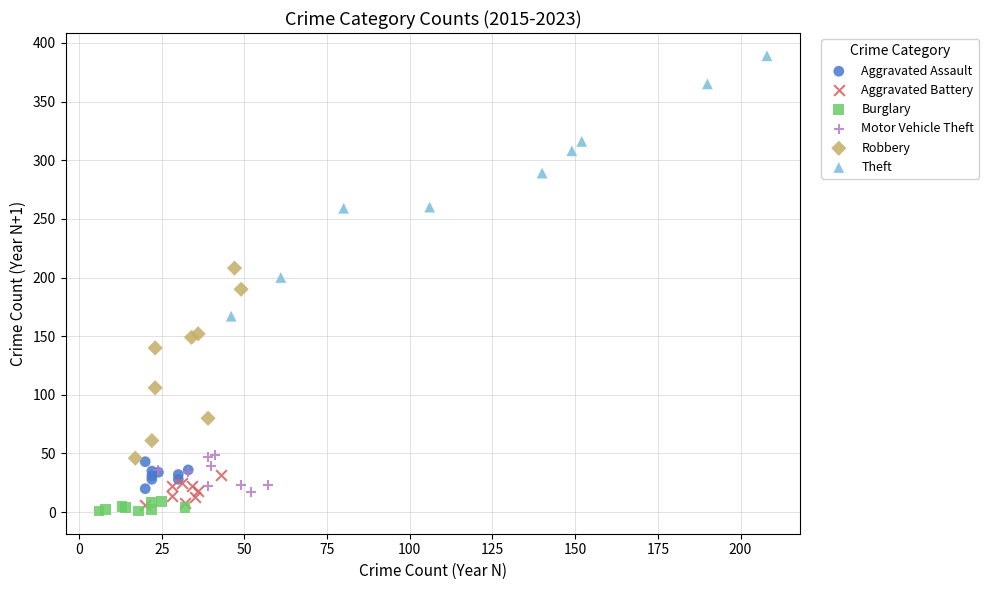

Which series has the widest spread of Y values?

Theft